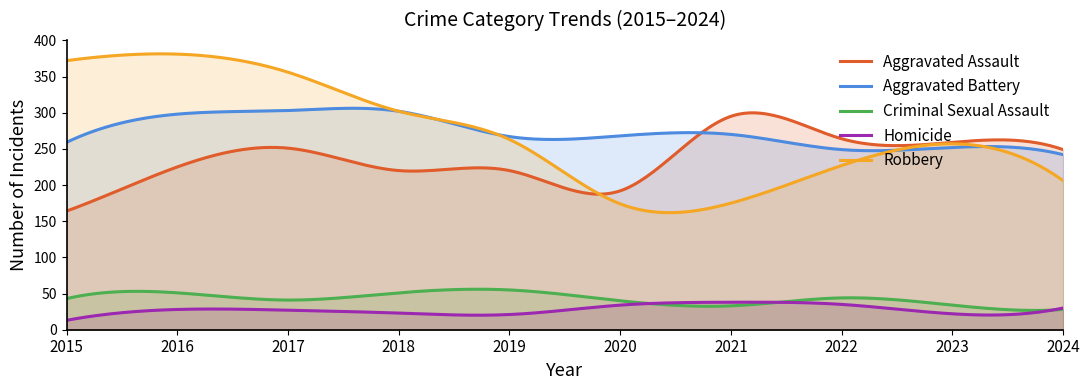

Which has a higher value, 2020 or 2019?

2019